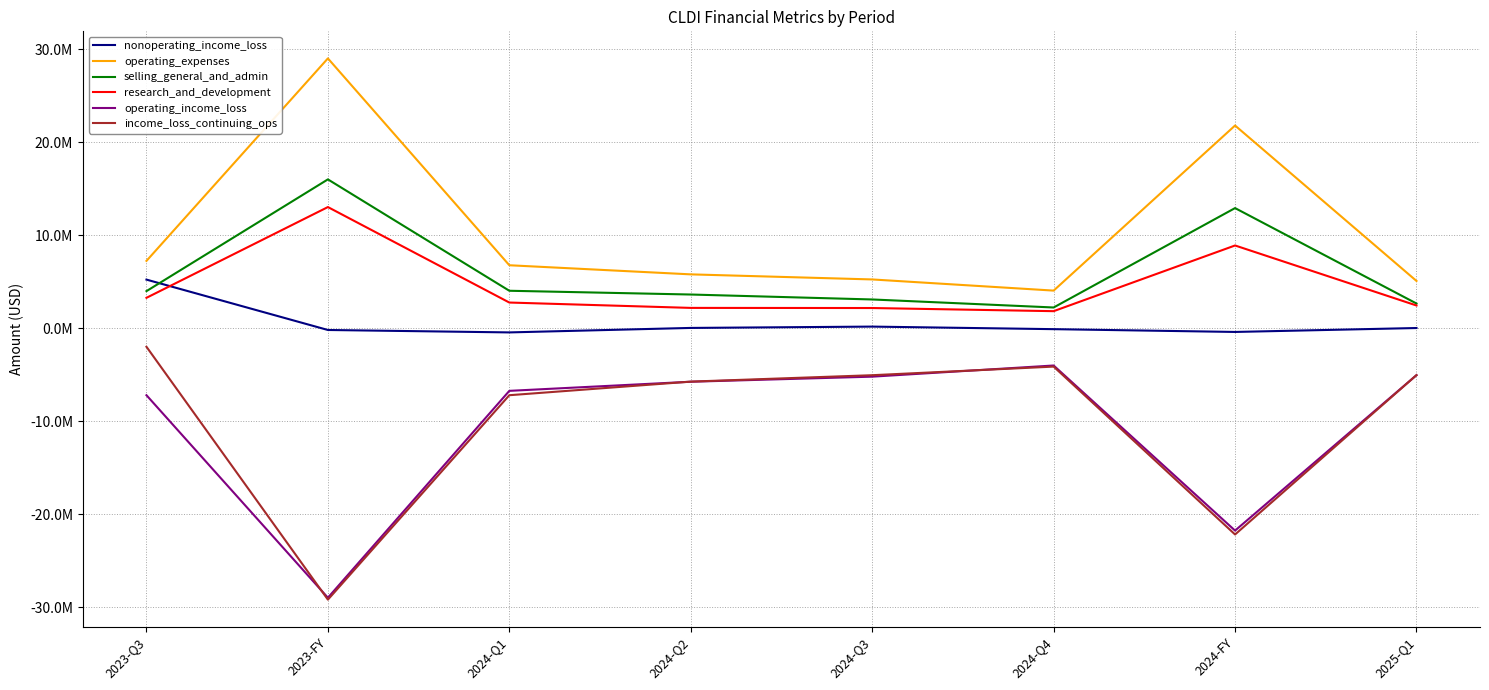

What are all the series names shown in the legend?

nonoperating_income_loss, operating_expenses, selling_general_and_admin, research_and_development, operating_income_loss, income_loss_continuing_ops